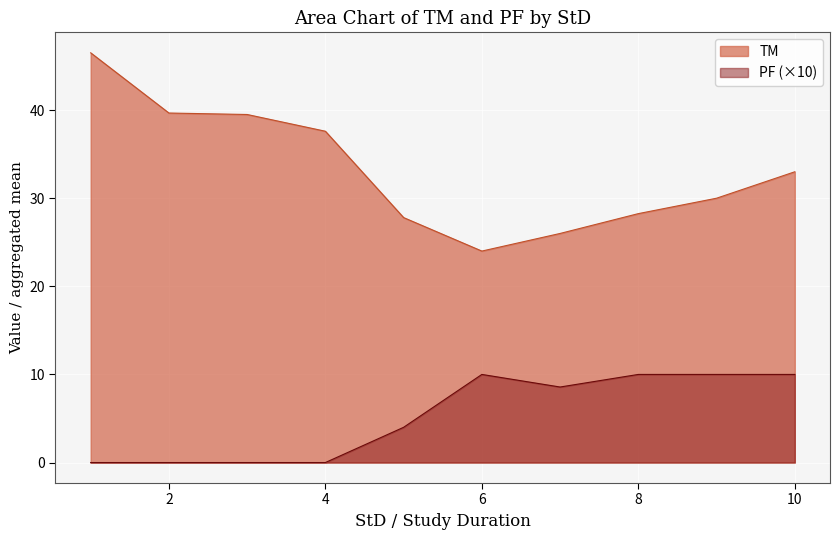

List the series in order of their overall mean, highest first.

TM, PF (×10)